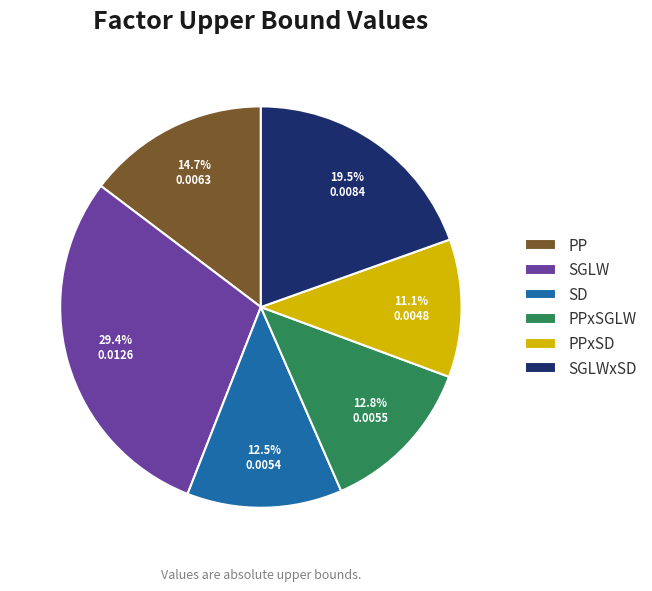

How many slices are in this pie chart?

6